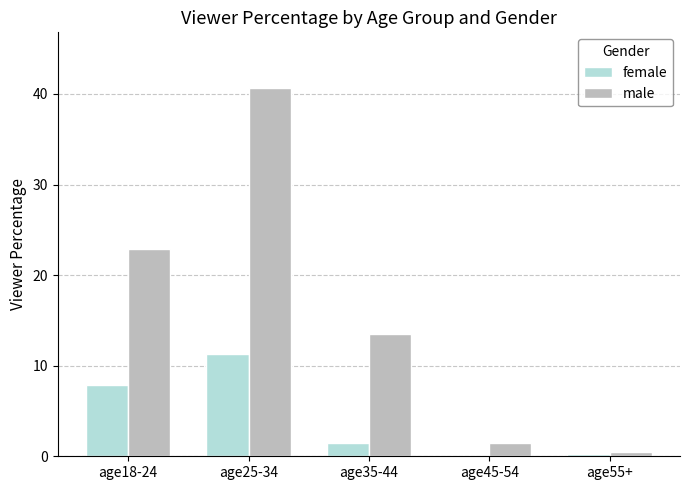

What are all the series names shown in the legend?

female, male